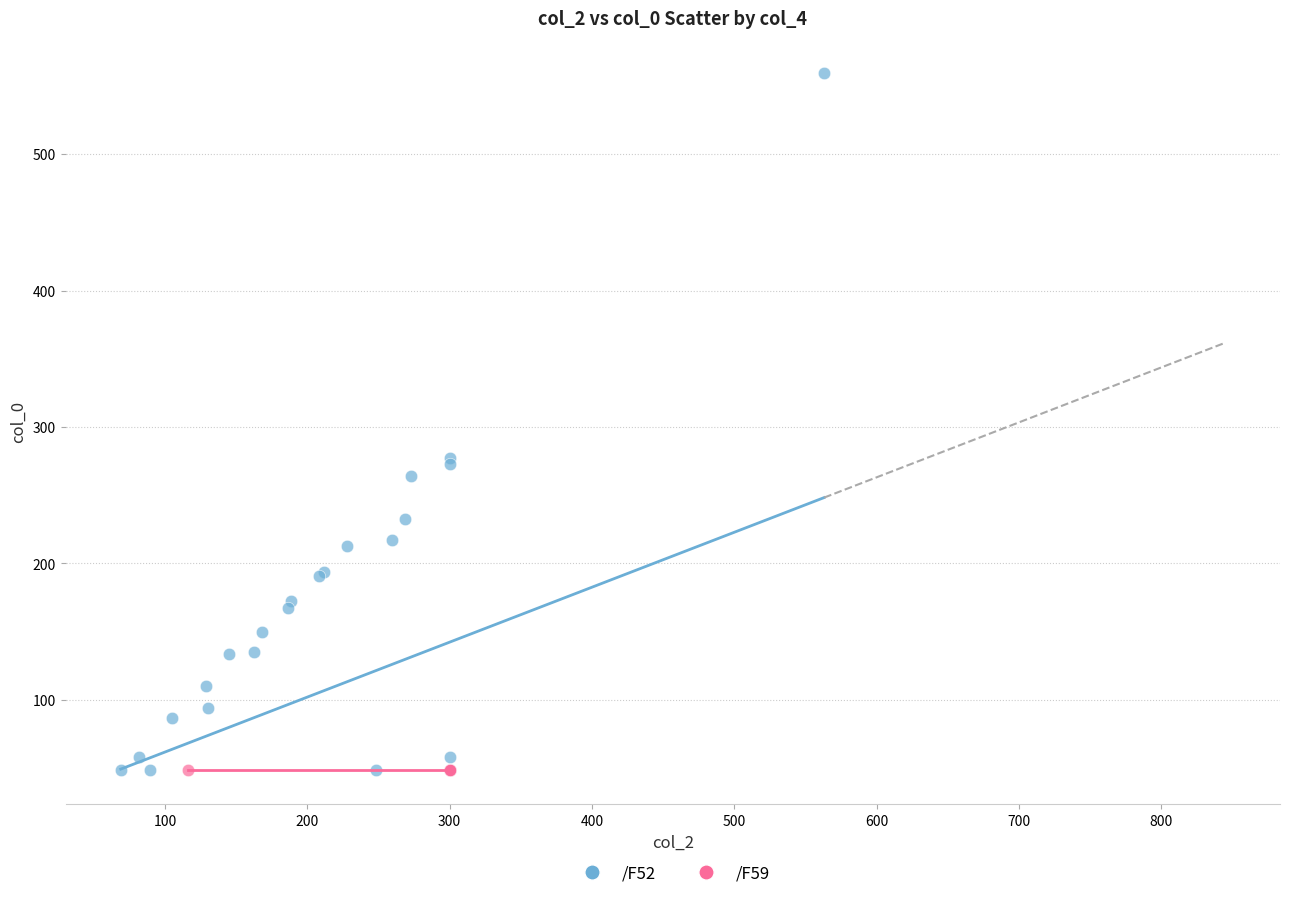

Which series contains the highest Y value?

/F52